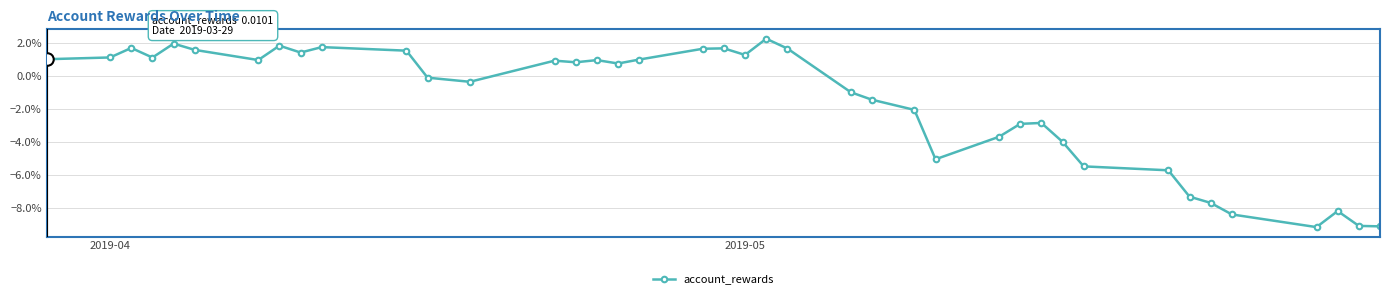

Is this an area chart (filled region under the line)?

No